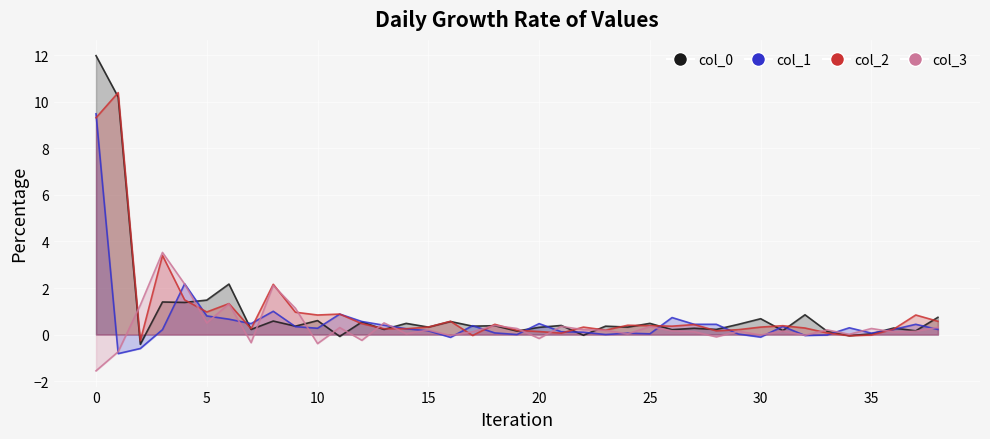

How many negative values does the col_3 series have?

10